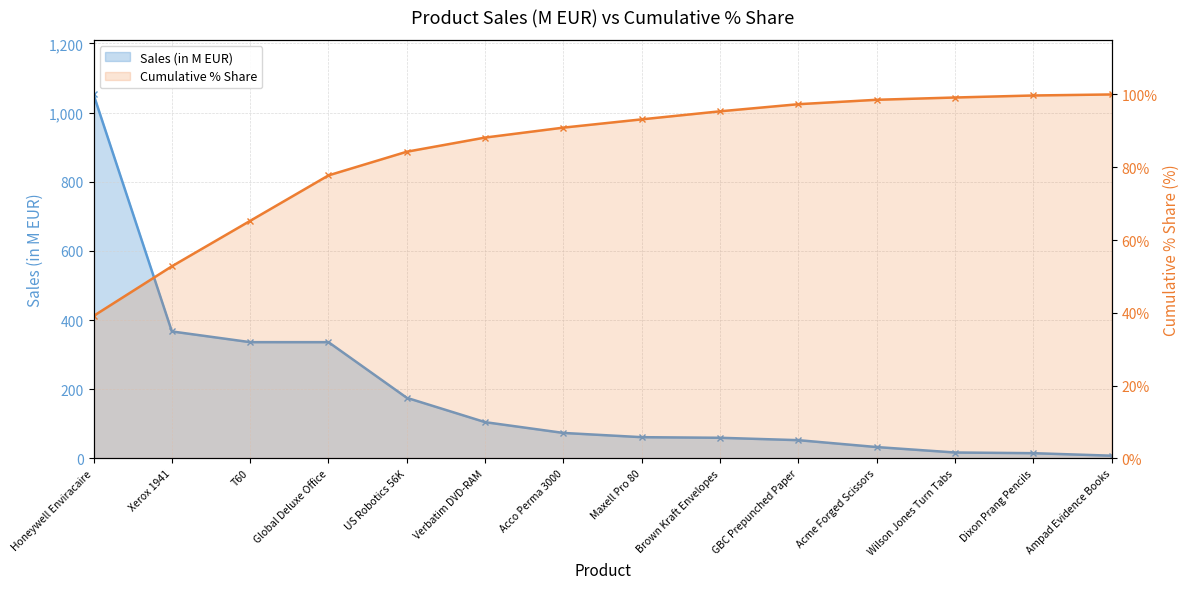

How many times do Cumulative % Share and Sales (in M EUR) cross each other?

1